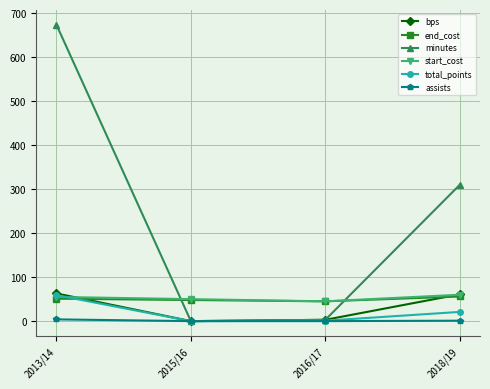

Which series changed the most between 2013/14 and 2018/19?

minutes